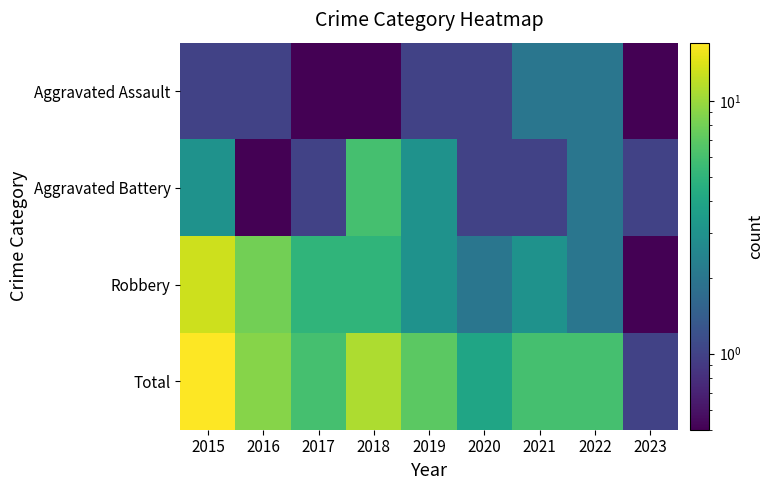

Which series changed the most between 2019 and 2020?

Total